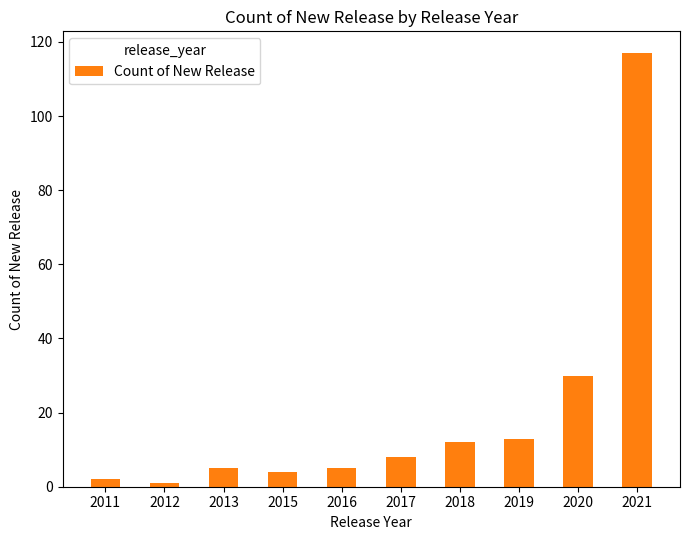

What is the difference between the maximum and minimum values?

116